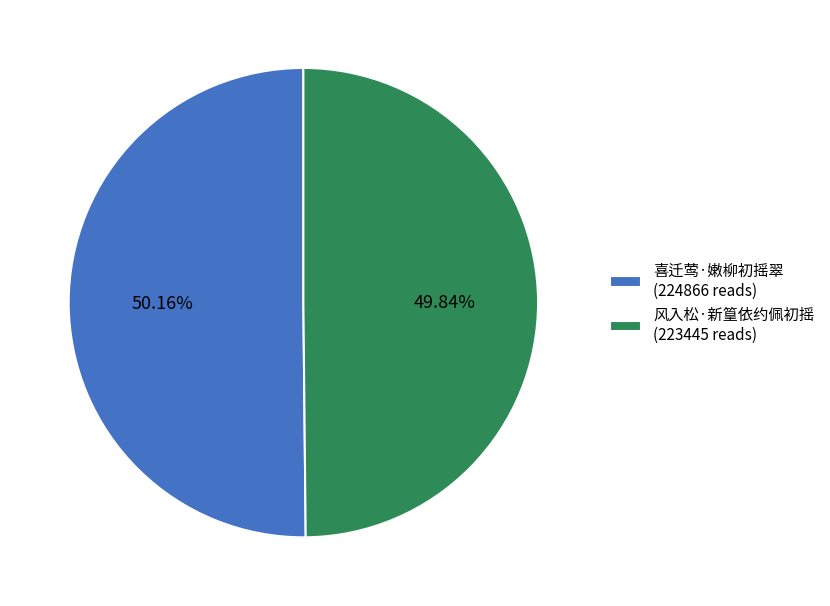

Does any single category account for the majority?

Yes